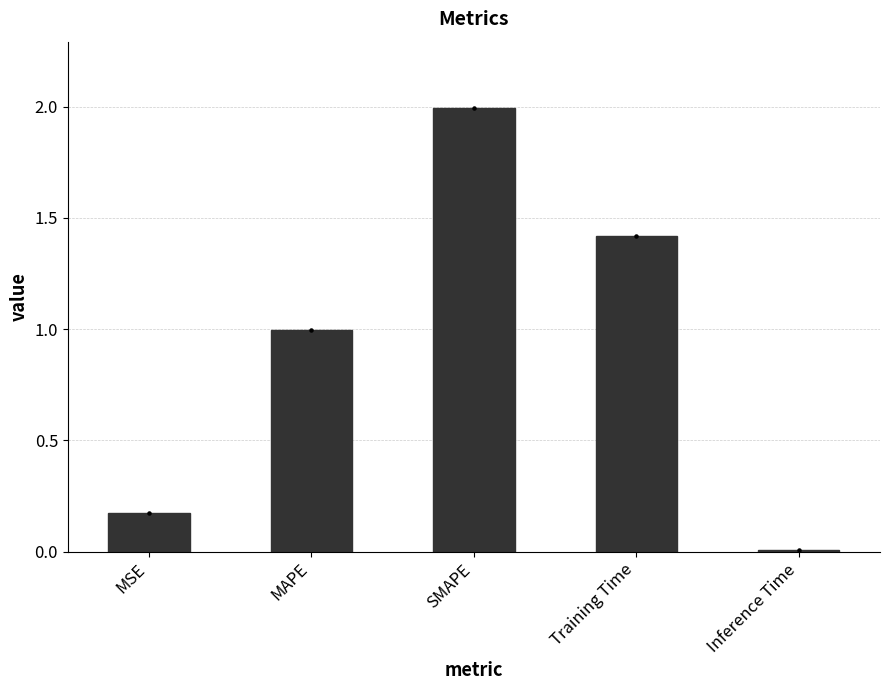

Which has a higher value, MAPE or SMAPE?

SMAPE